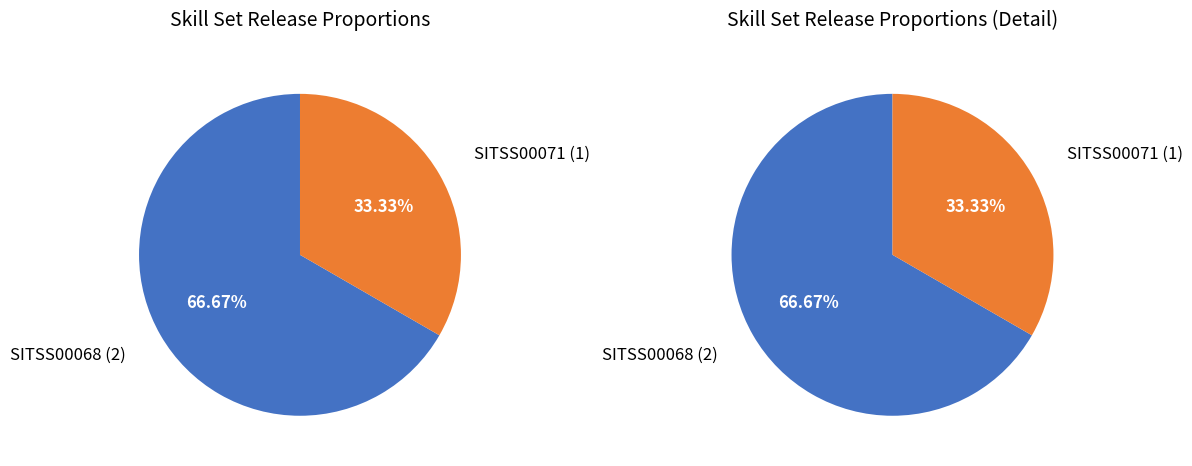

Which category has the biggest portion of the pie?

SITSS00068